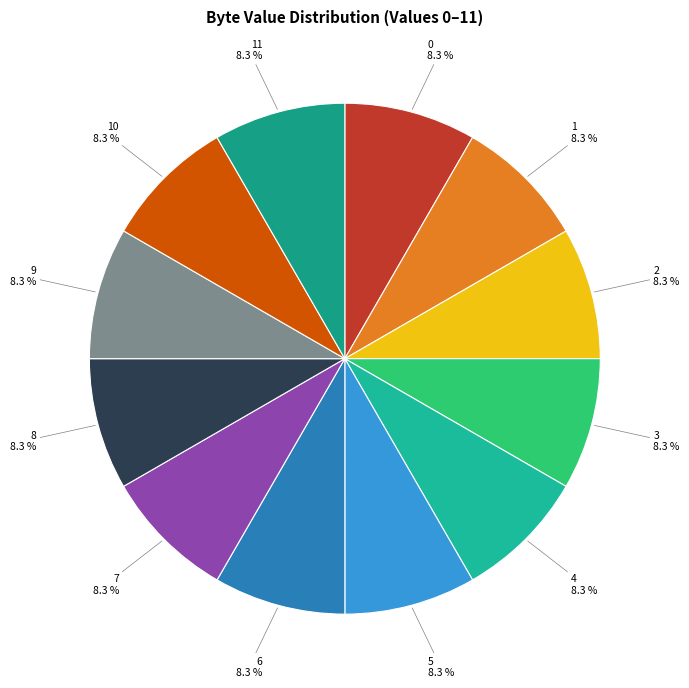

Combined, do 5 and 6 account for over 50%?

No